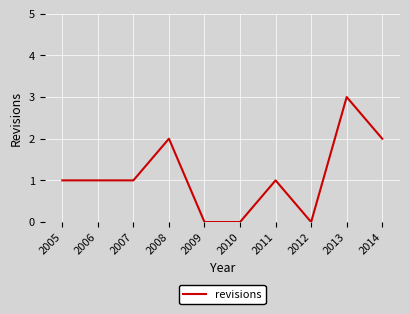

How many lines are shown in the chart?

1